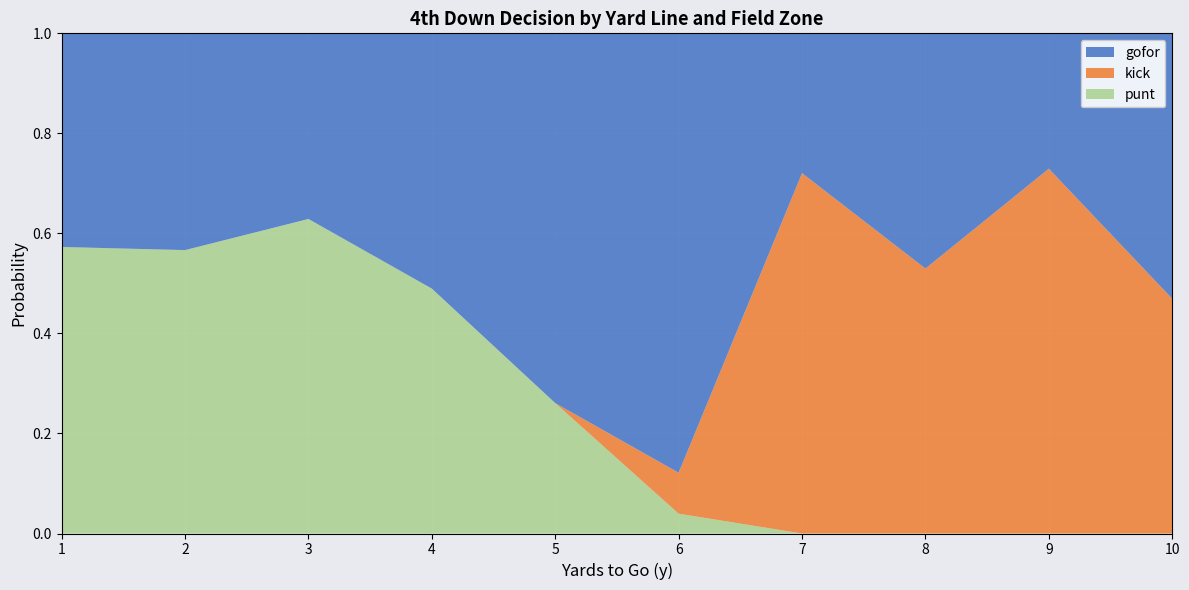

Which category has the highest value in the punt series?

3